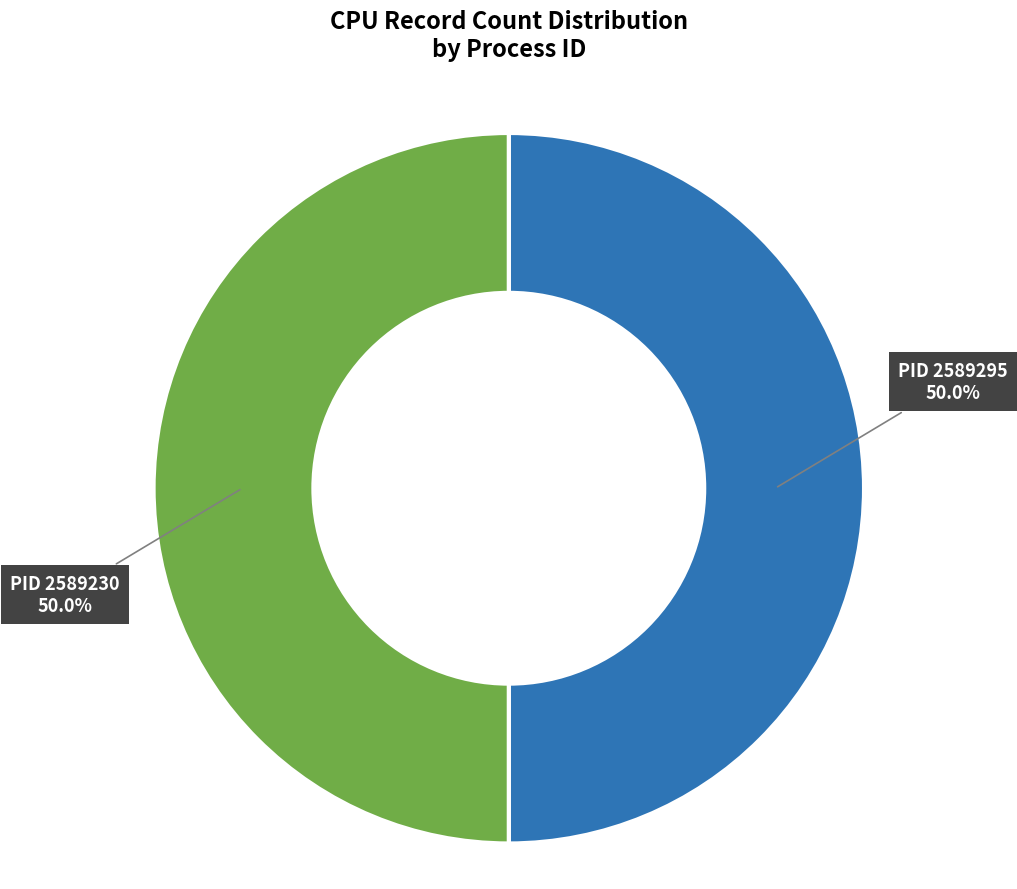

How many slices are in this pie chart?

2